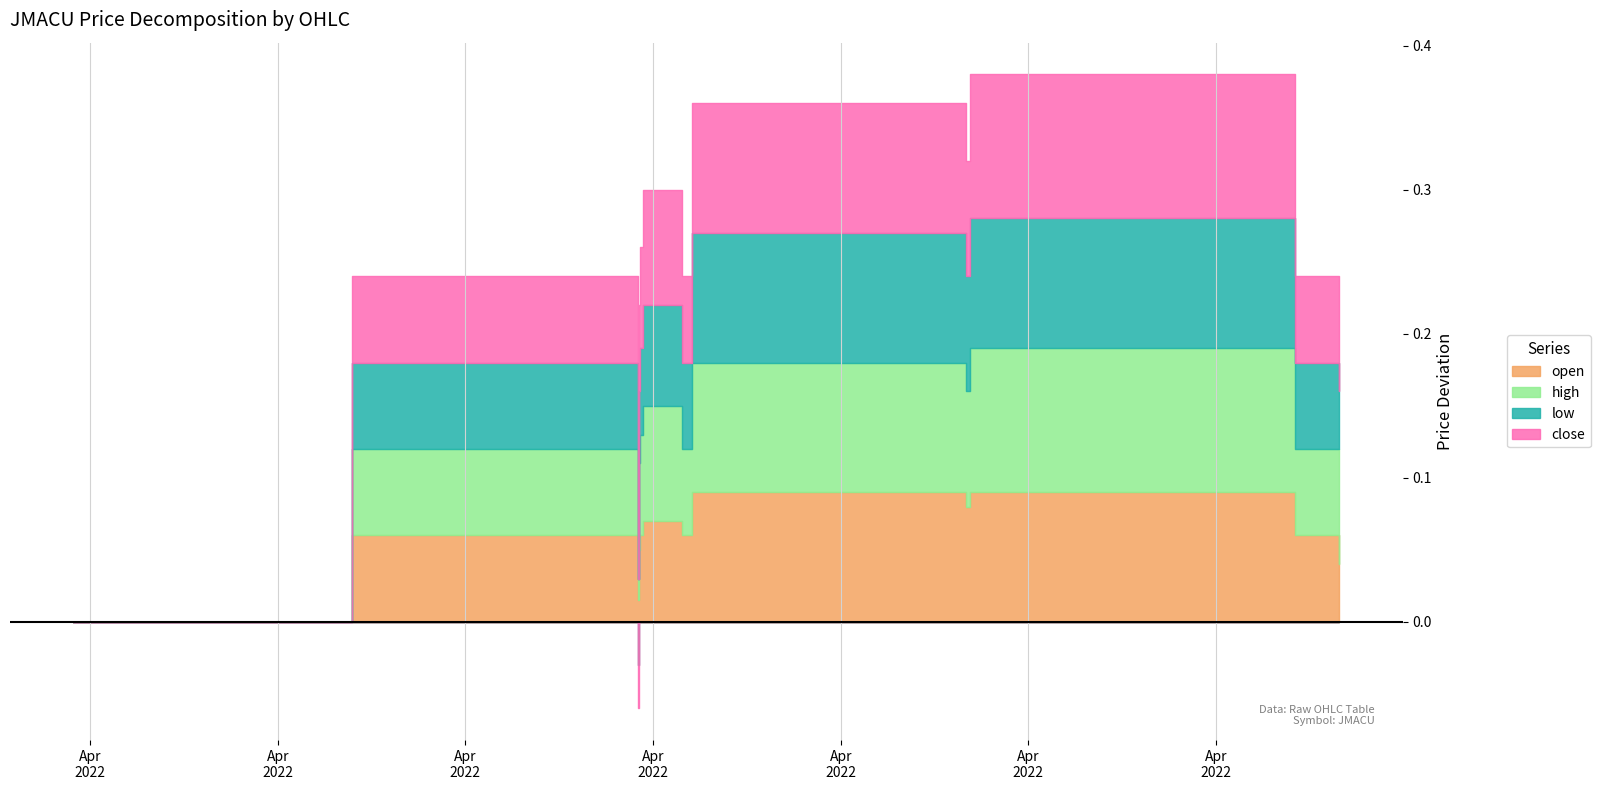

Rank the series by their average value, from lowest to highest.

low, open, close, high